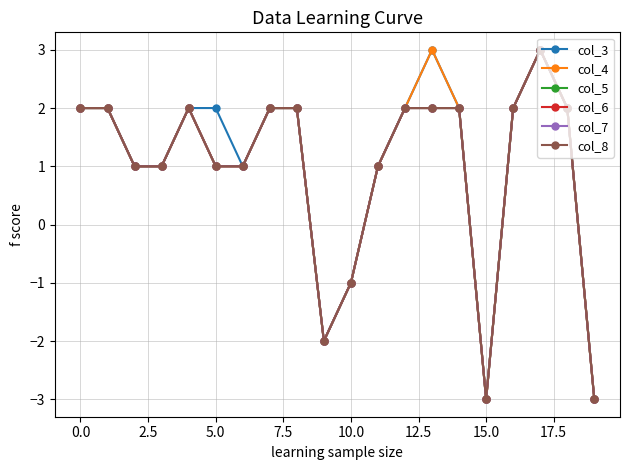

What is the label of the 9th point from the right?

11